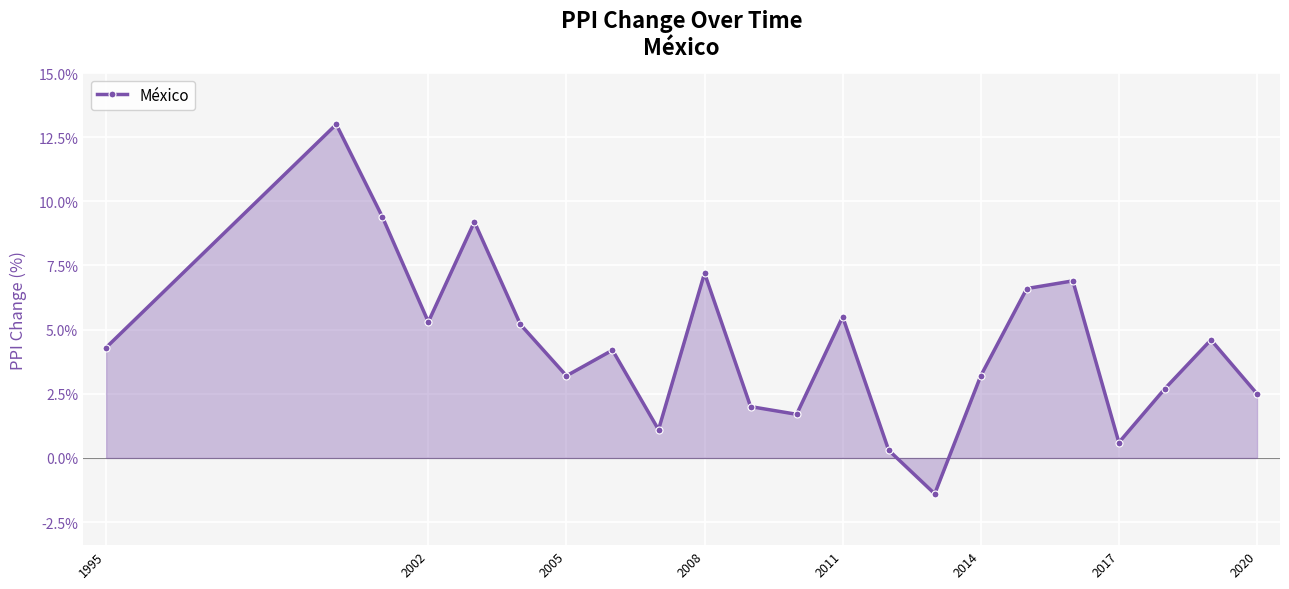

What is the sum of all values?

97.3